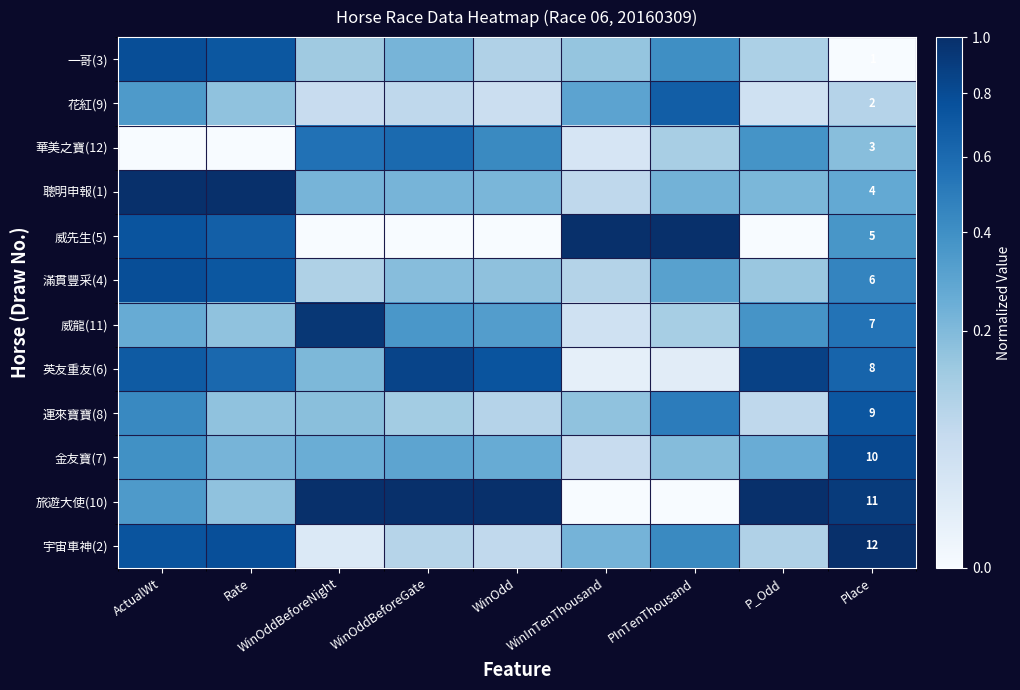

What is the difference between the 一哥(3) values at WinOdd and ActualWt?

0.7